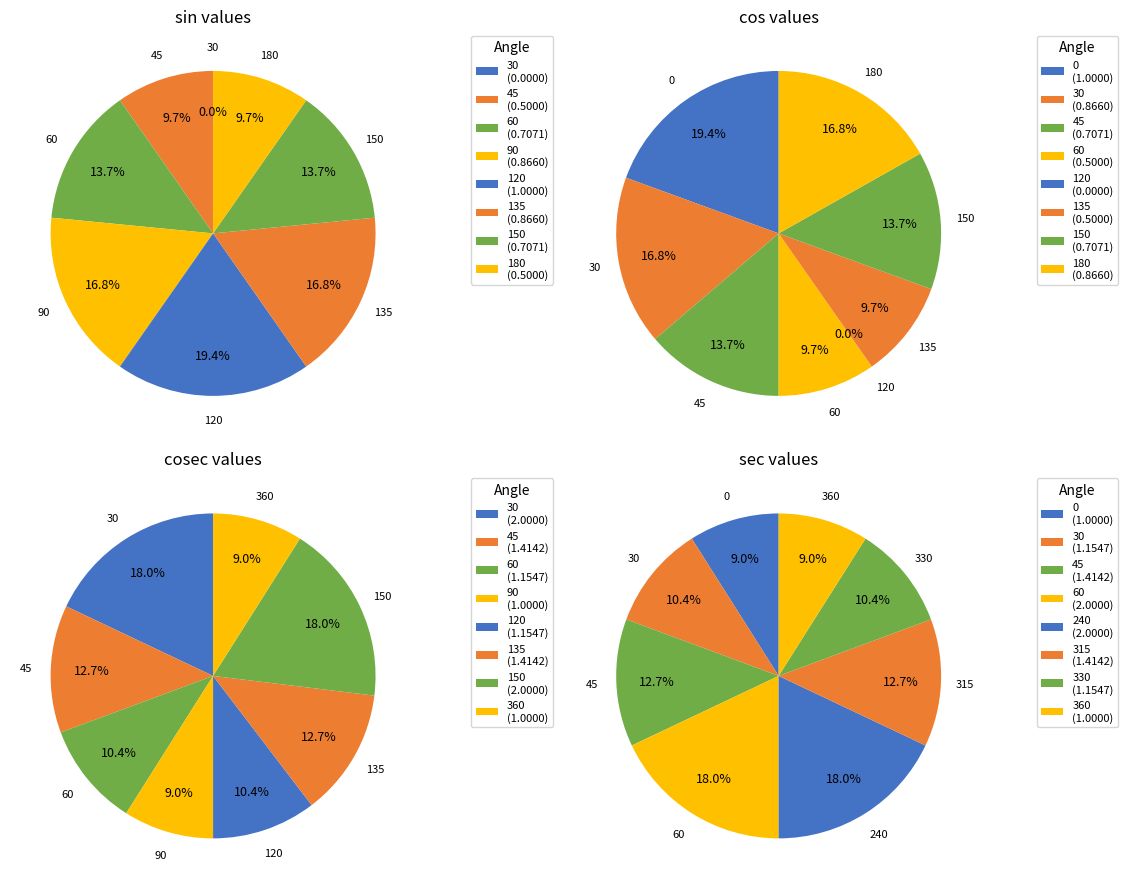

How many segments does this pie chart have?

8